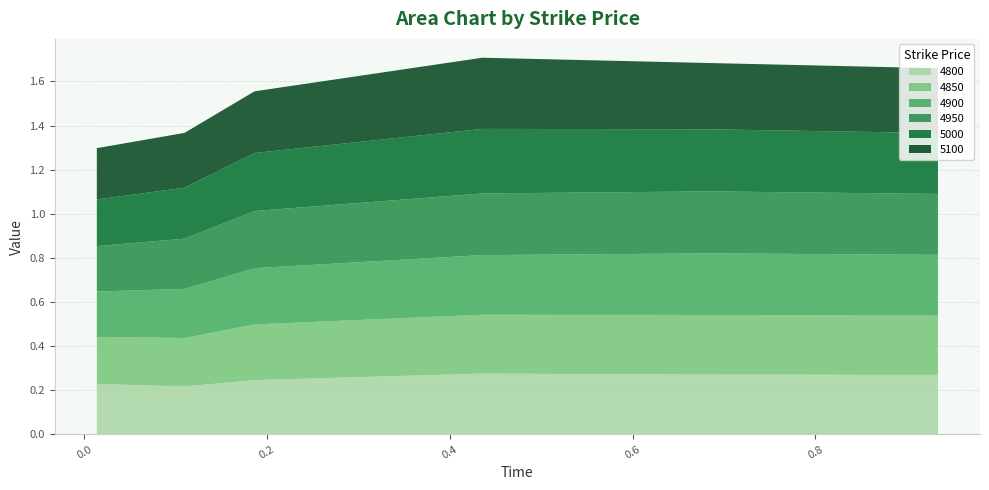

Reading left to right, extract all data points from this chart.

4800: 0.0136986301369863=0.2	0.1095890410958904=0.2	0.1863013698630137=0.2	0.4356164383561644=0.3	0.684931506849315=0.3	0.9342465753424658=0.3
4850: 0.0136986301369863=0.2	0.1095890410958904=0.2	0.1863013698630137=0.3	0.4356164383561644=0.3	0.684931506849315=0.3	0.9342465753424658=0.3
4900: 0.0136986301369863=0.2	0.1095890410958904=0.2	0.1863013698630137=0.3	0.4356164383561644=0.3	0.684931506849315=0.3	0.9342465753424658=0.3
4950: 0.0136986301369863=0.2	0.1095890410958904=0.2	0.1863013698630137=0.3	0.4356164383561644=0.3	0.684931506849315=0.3	0.9342465753424658=0.3
5000: 0.0136986301369863=0.2	0.1095890410958904=0.2	0.1863013698630137=0.3	0.4356164383561644=0.3	0.684931506849315=0.3	0.9342465753424658=0.3
5100: 0.0136986301369863=0.2	0.1095890410958904=0.2	0.1863013698630137=0.3	0.4356164383561644=0.3	0.684931506849315=0.3	0.9342465753424658=0.3